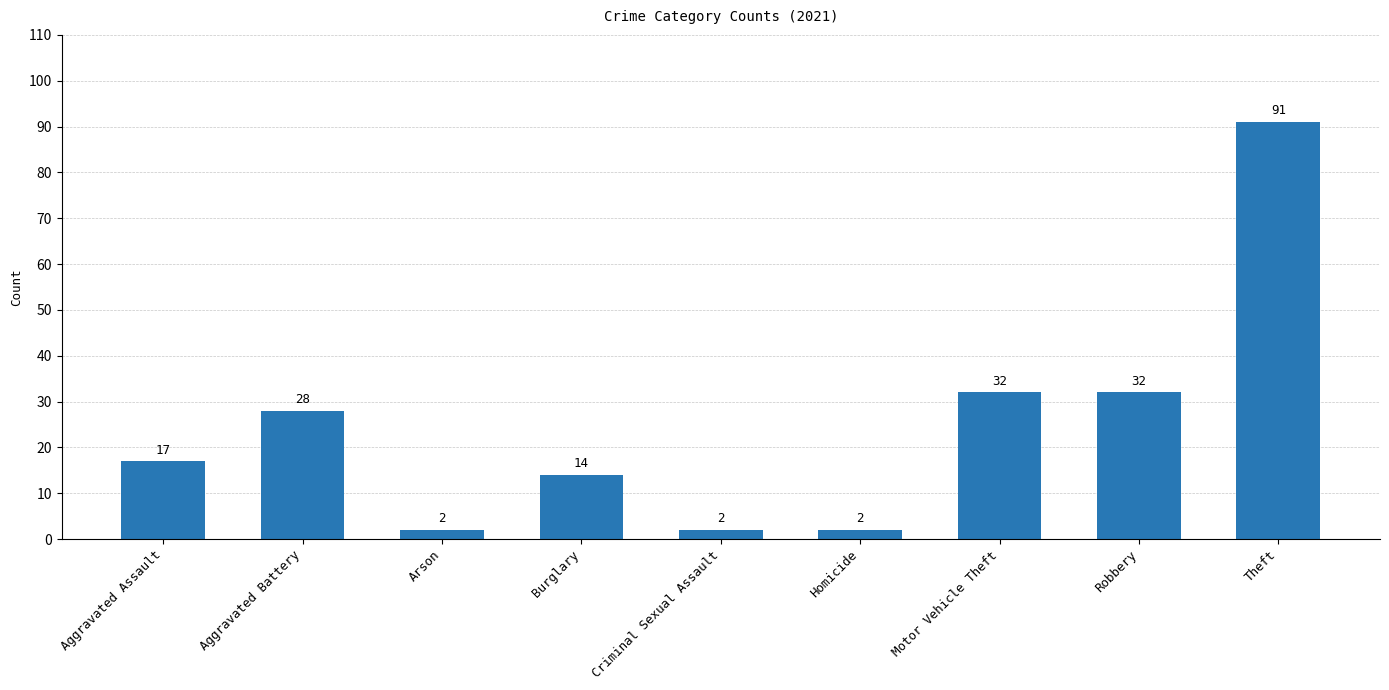

What is the difference between the values at Aggravated Assault and Theft?

74